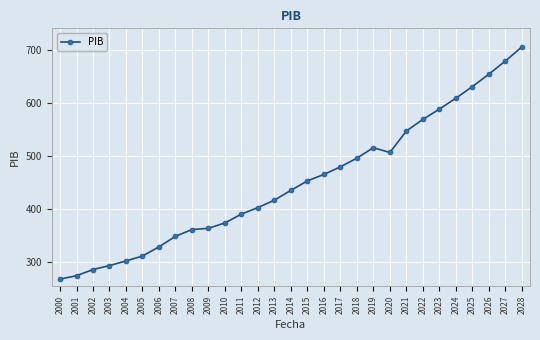

At which category does the chart reach its minimum across all series?

2000